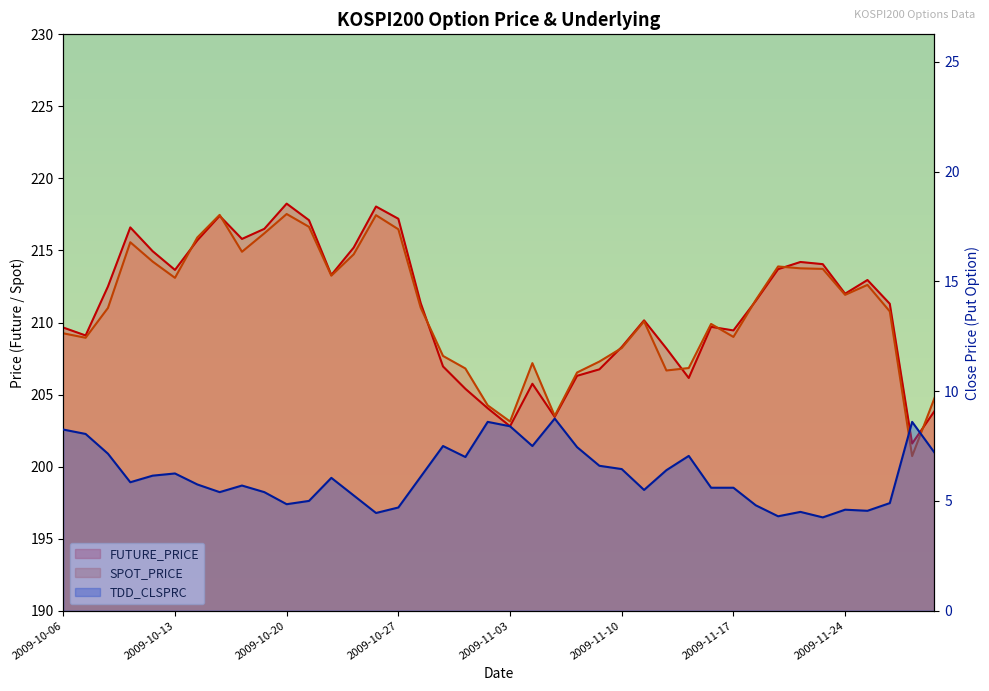

In SPOT_PRICE, how many points are higher than both neighbors (excluding endpoints)?

9